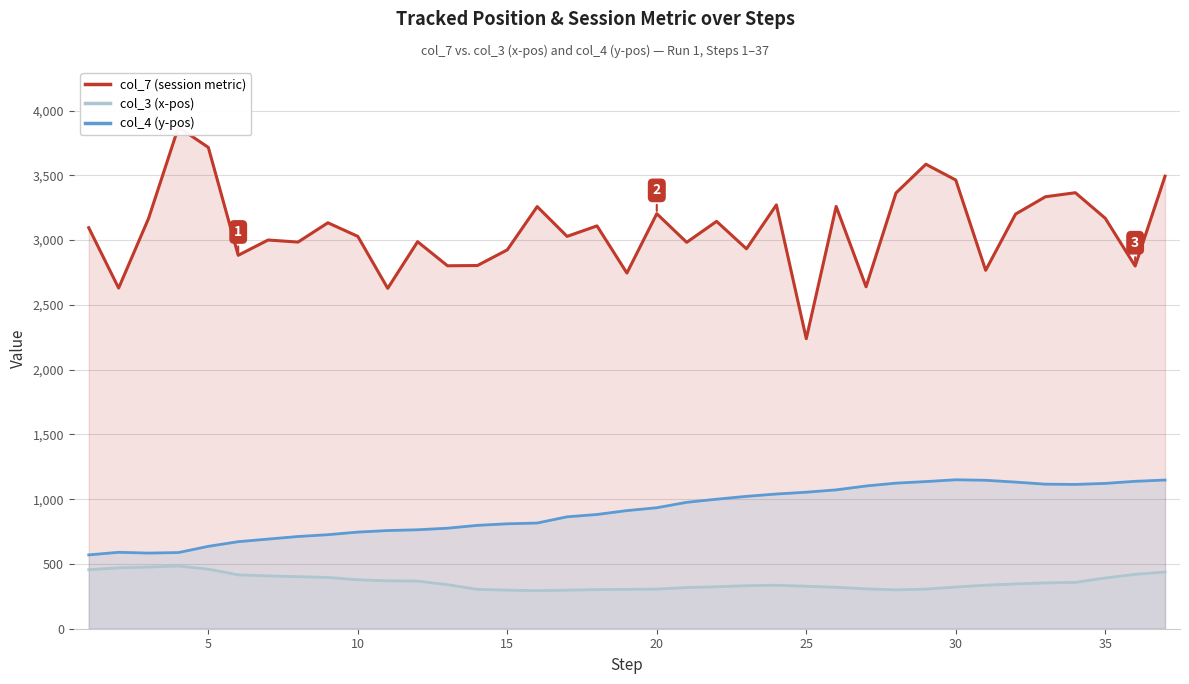

True or false: col_3 (x-pos) and col_4 (y-pos) intersect in this chart.

False